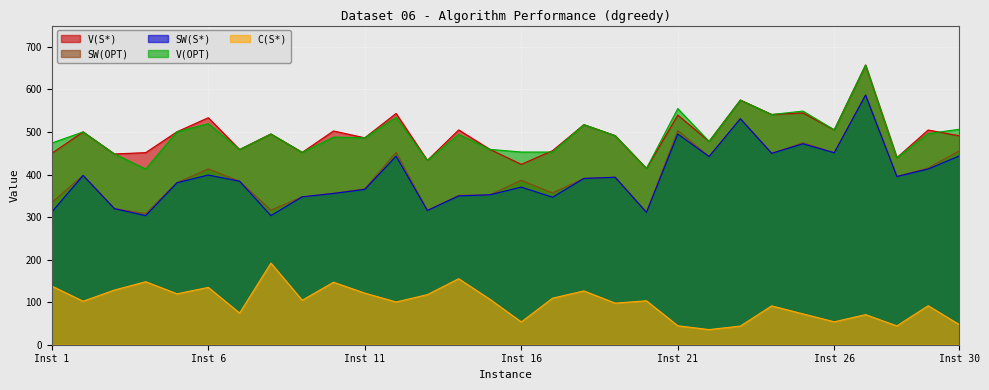

What is the total value across all series at Inst 26?

1965.9